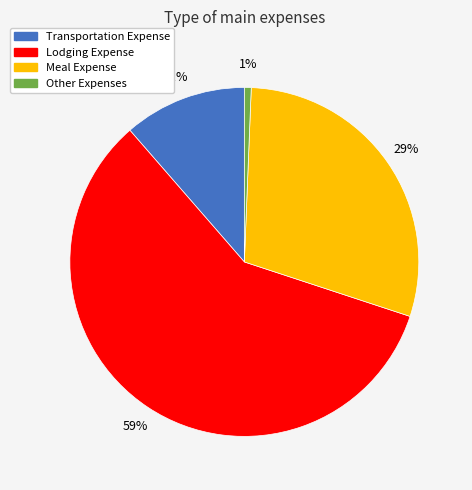

True or false: Meal Expense accounts for 29% of the total.

True